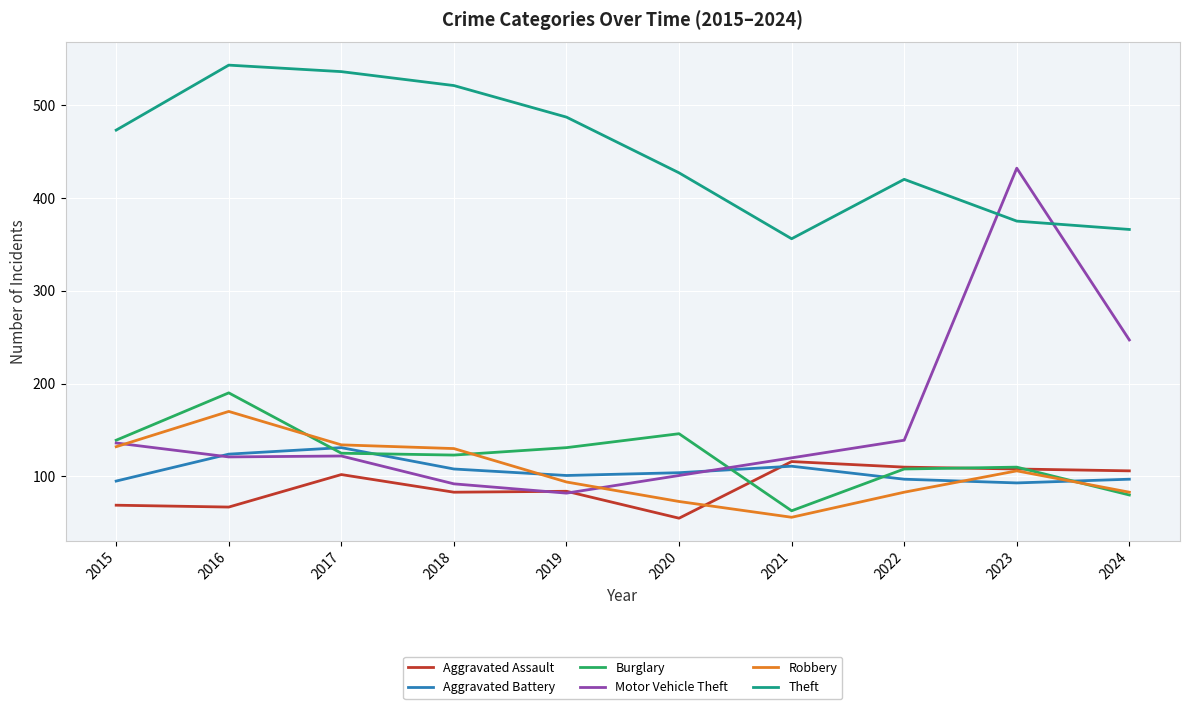

At which label does Aggravated Battery first exceed 104?

2016